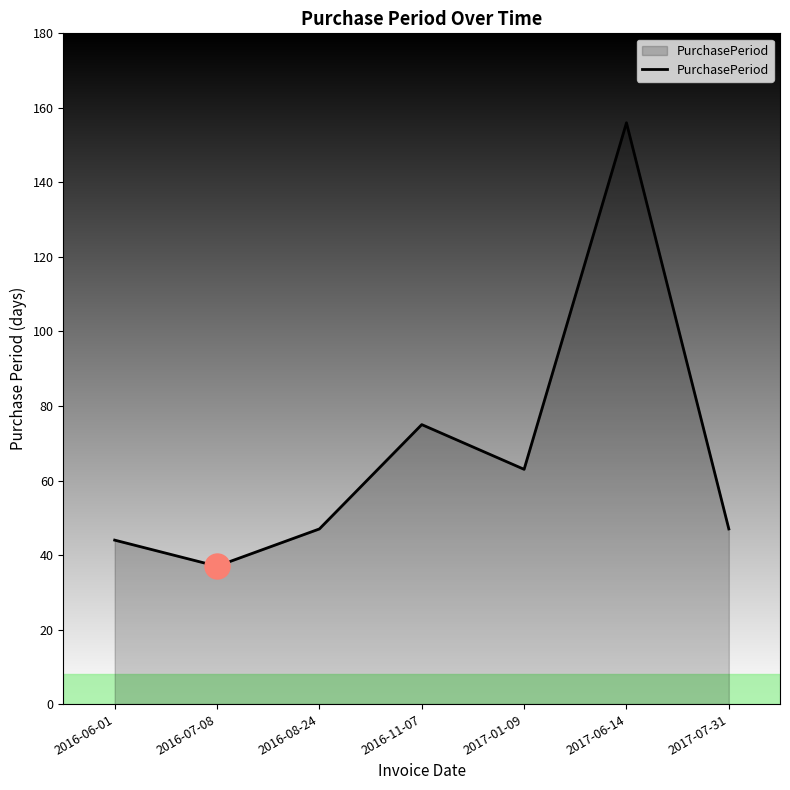

What is the average value?

67